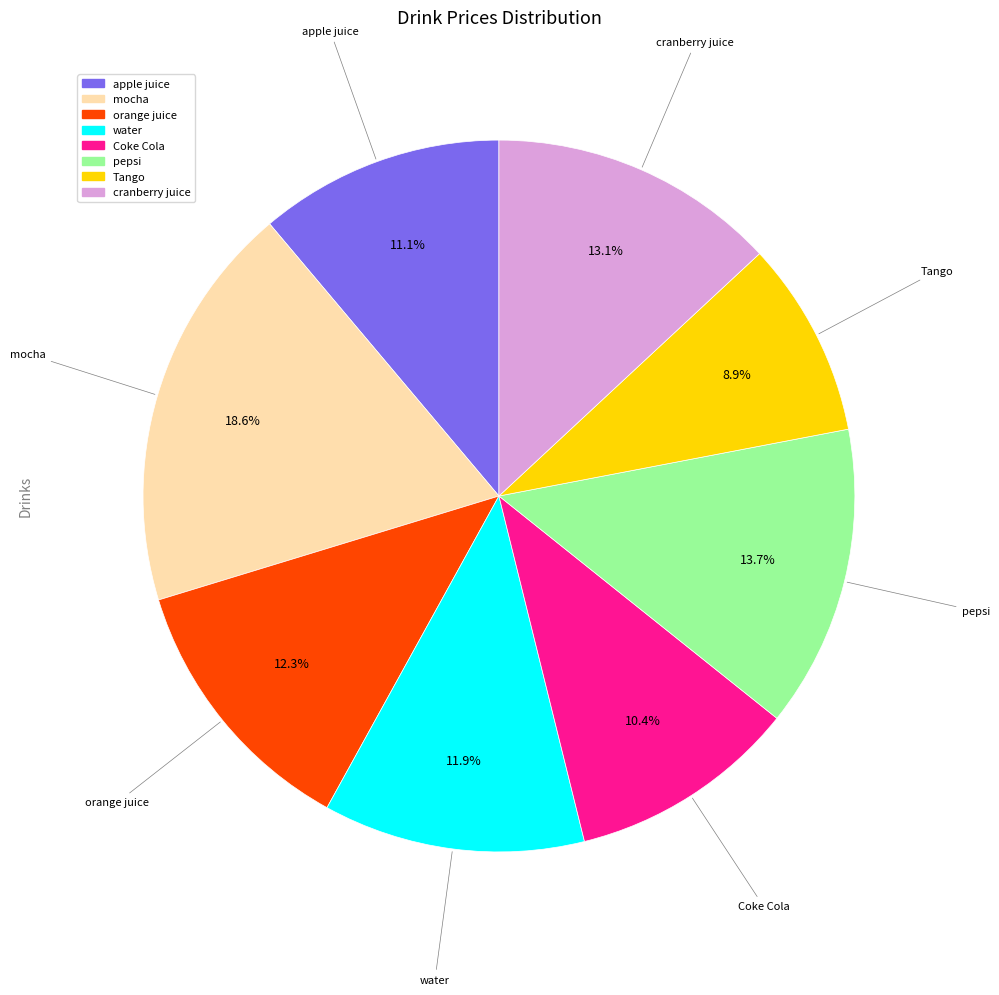

Which has a higher value, apple juice or pepsi?

pepsi